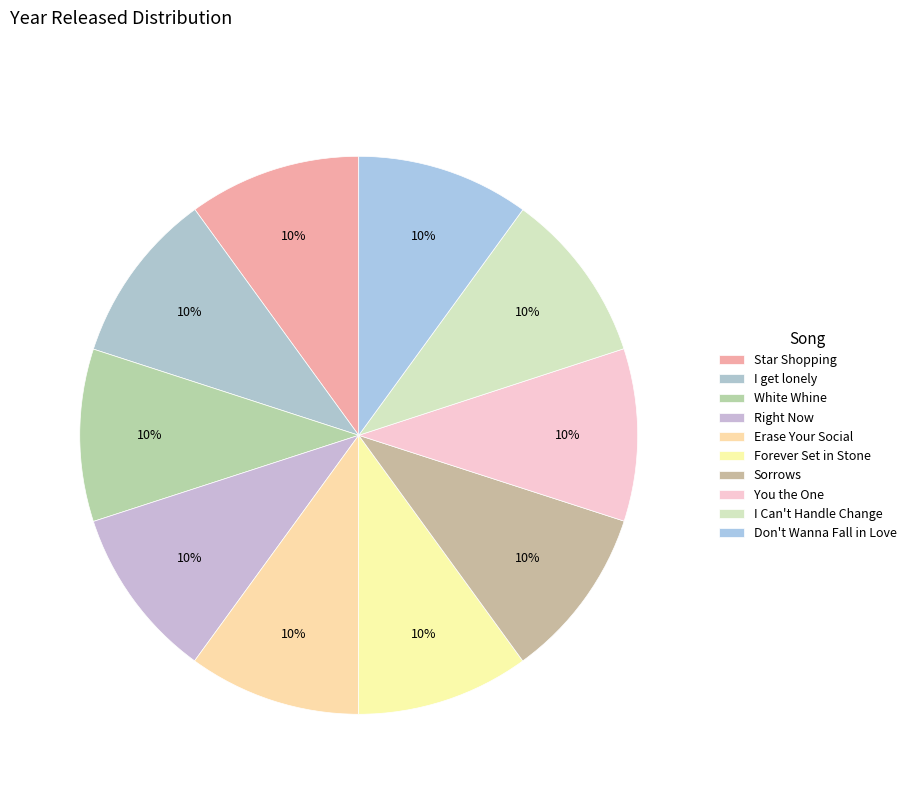

What percentage is the Erase Your Social slice, to the nearest percent?

10%